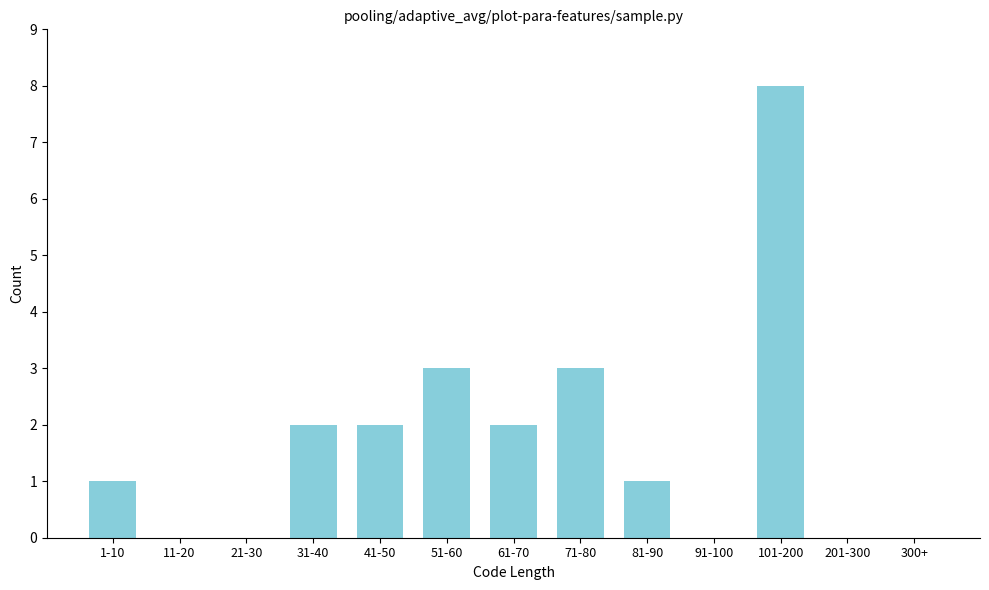

Reading left to right, extract all data points from this chart.

1-10=1	11-20=0	21-30=0	31-40=2	41-50=2	51-60=3	61-70=2	71-80=3	81-90=1	91-100=0	101-200=8	201-300=0	300+=0